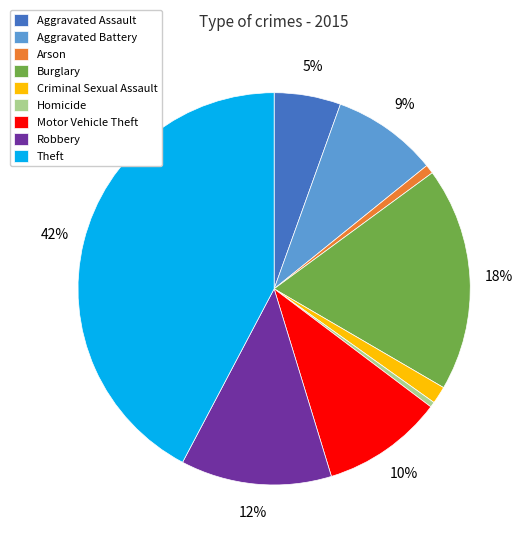

What is the ratio of the value at Burglary to the value at Motor Vehicle Theft?

1.8